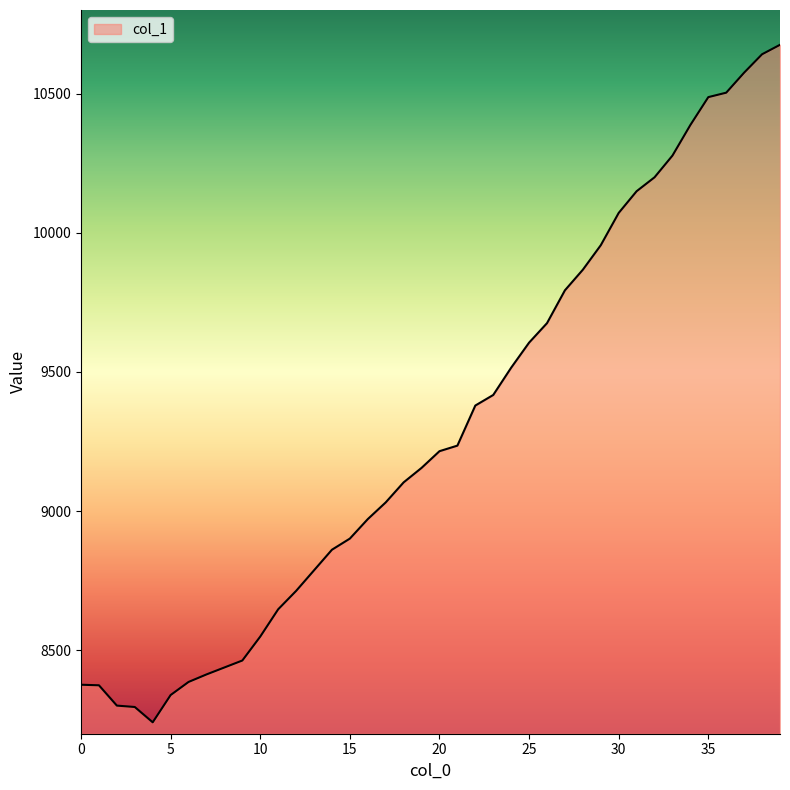

What is the smallest value displayed?

8241